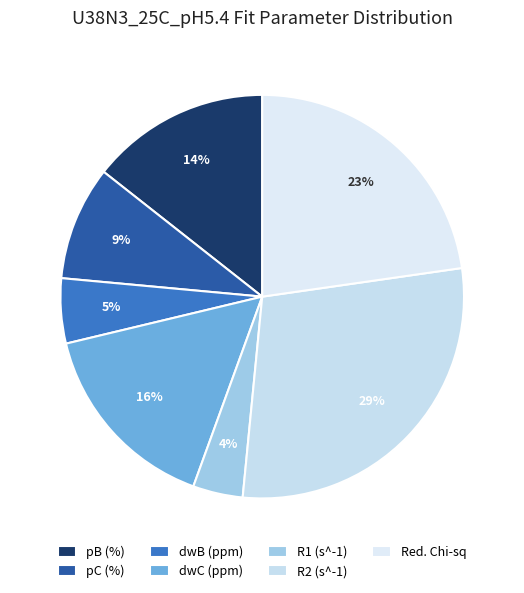

What percentage is the R2 (s^-1) slice, to the nearest percent?

29%